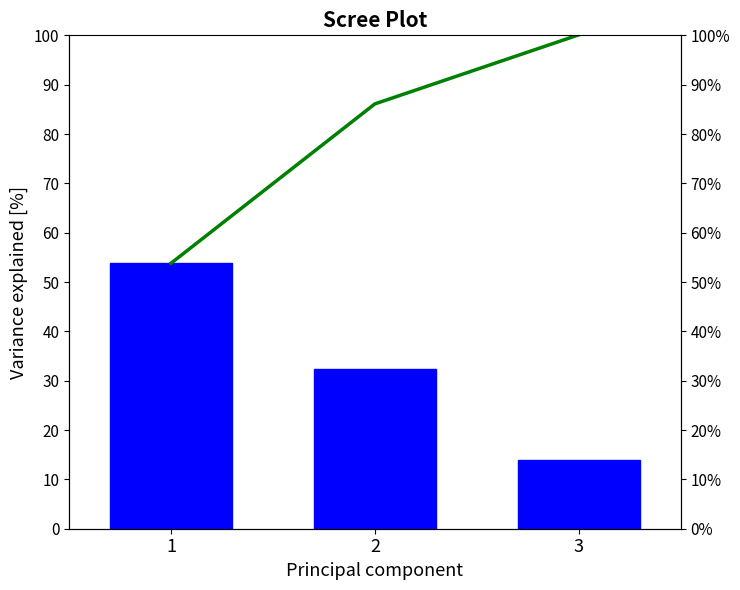

Is it true that Cumulative equals 174.8 at 3?

False